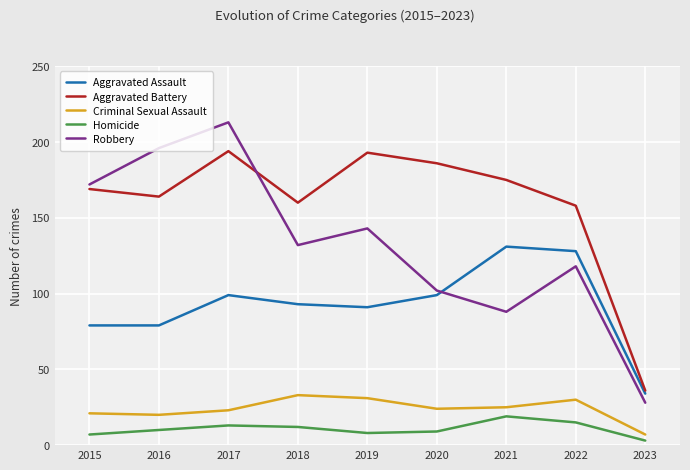

Count the number of categories in the chart.

9